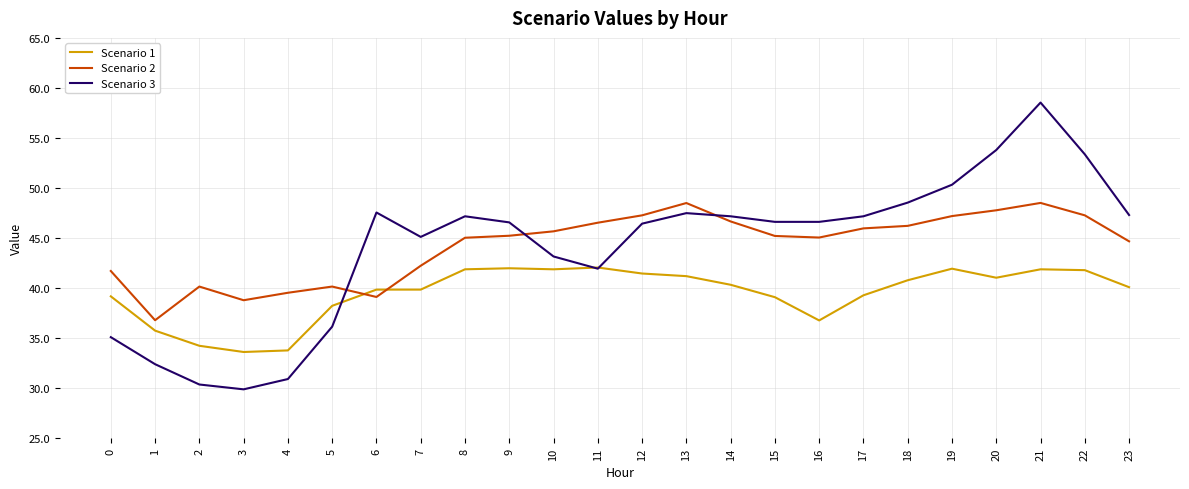

What is the greatest value displayed?

58.5